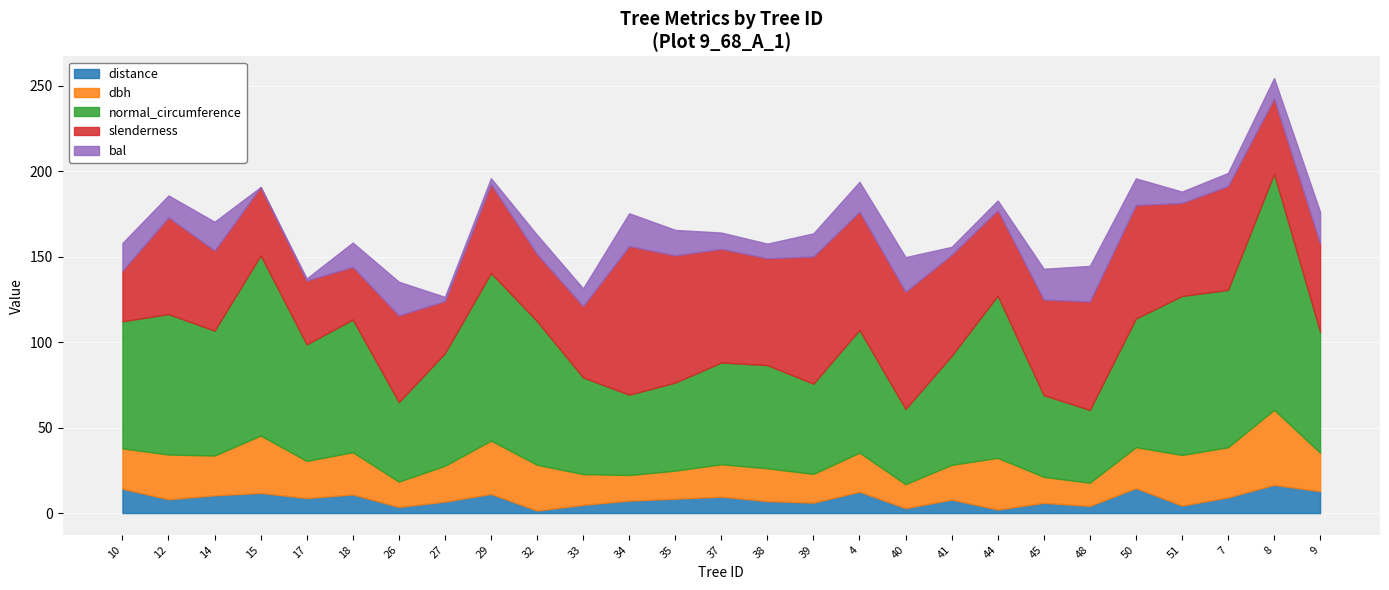

The normal_circumference series shows 97.4 at 17. True or false?

False